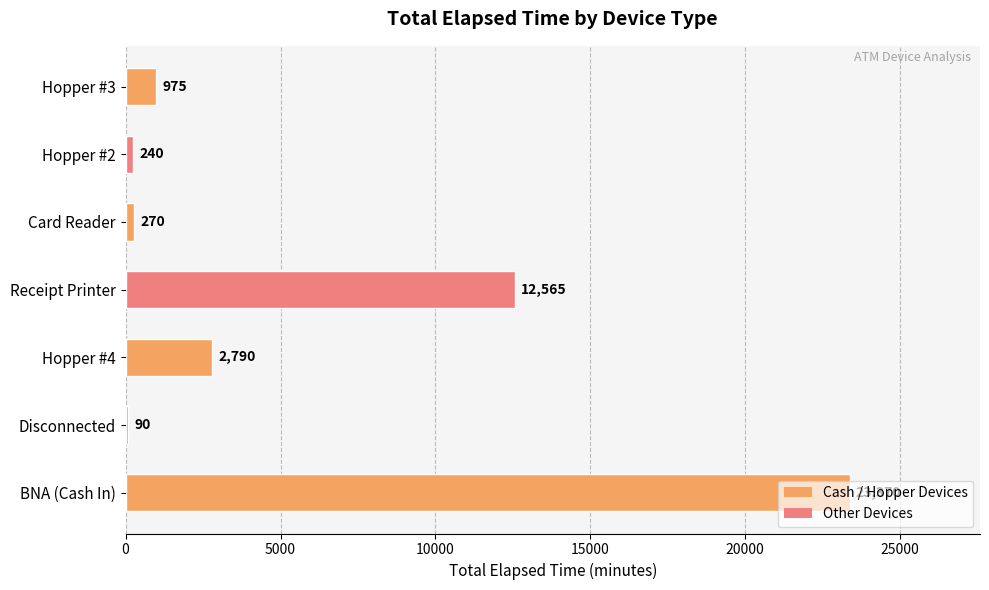

List the labels in order of value, smallest first.

Disconnected, Hopper #2, Card Reader, Hopper #3, Hopper #4, Receipt Printer, BNA (Cash In)